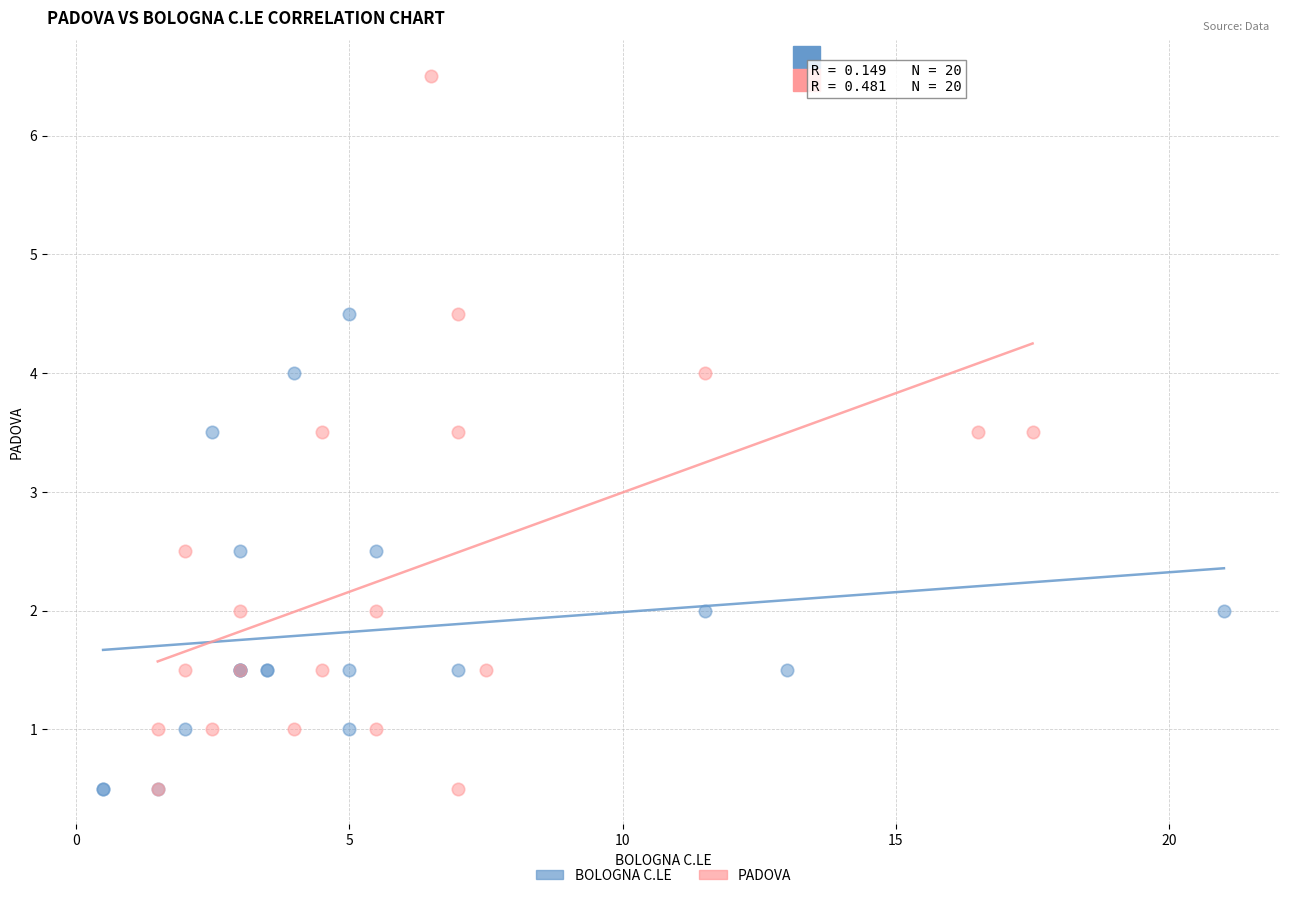

Which series has the widest spread of Y values?

PADOVA